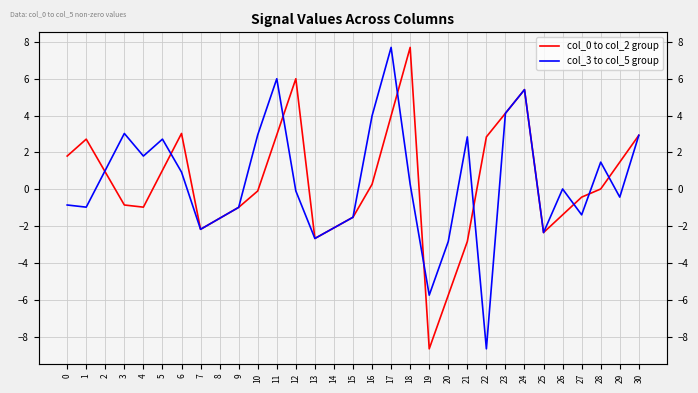

What is the smallest value displayed?

-8.6